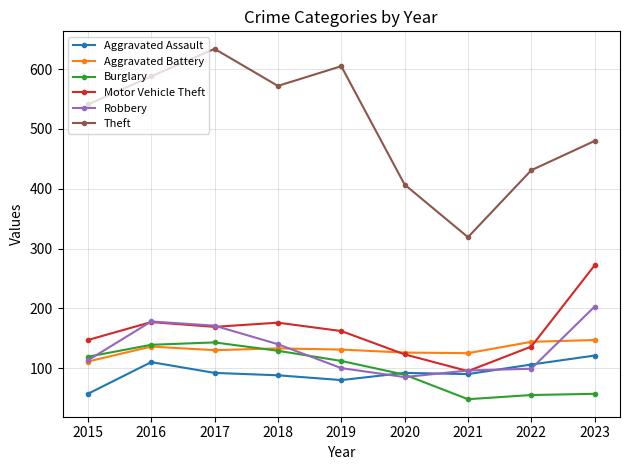

Which category has the highest value in the Motor Vehicle Theft series?

2023